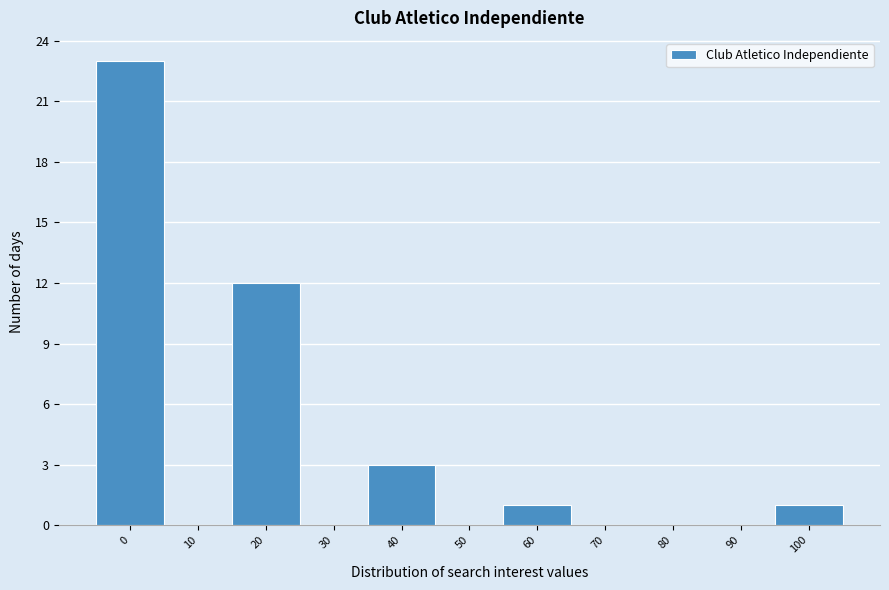

Reading left to right, transcribe all the data shown in this chart.

0=23	10=0	20=12	30=0	40=3	50=0	60=1	70=0	80=0	90=0	100=1